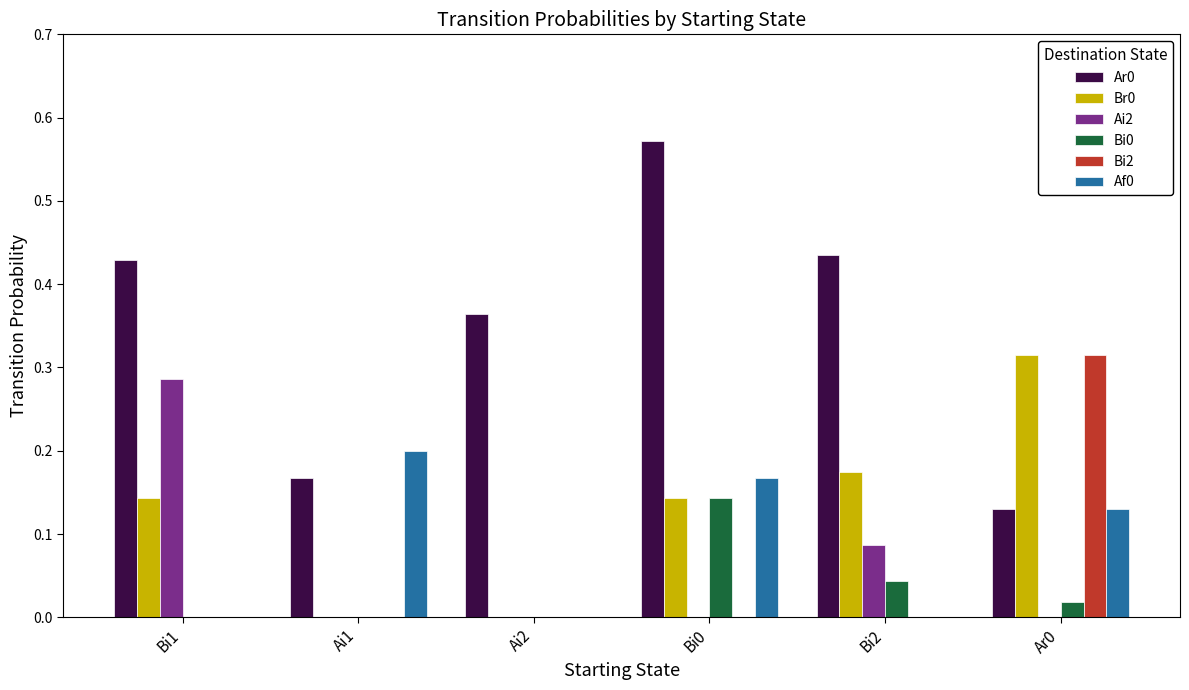

Which series changed the most between Bi1 and Ai2?

Ai2